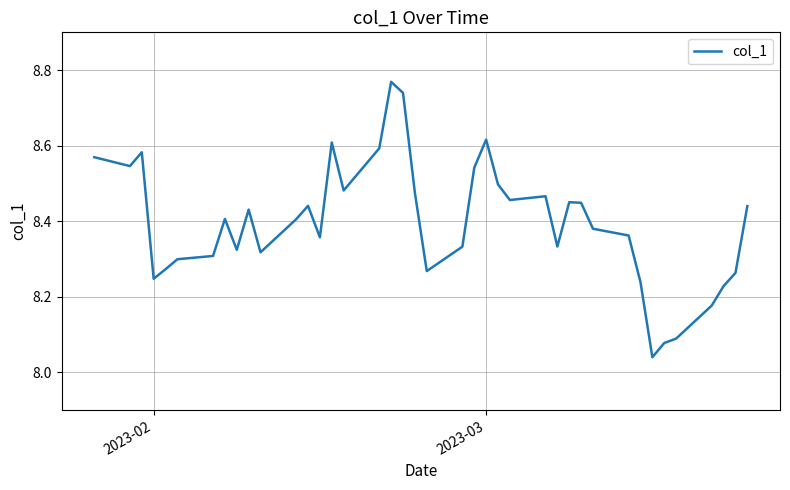

What is the difference between the maximum and minimum values?

0.7